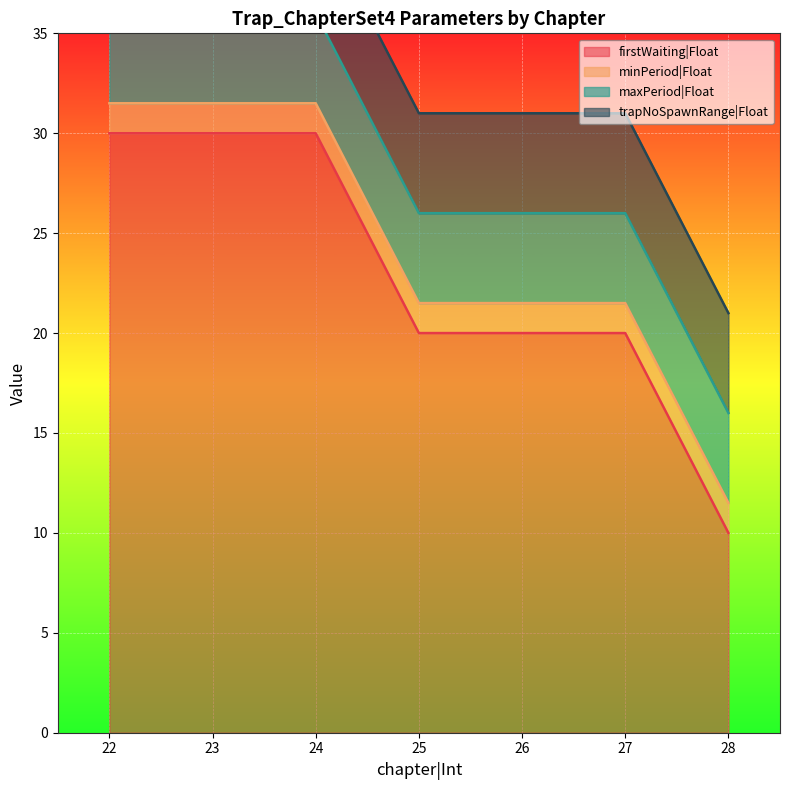

What is the maximum value for firstWaiting|Float?

30